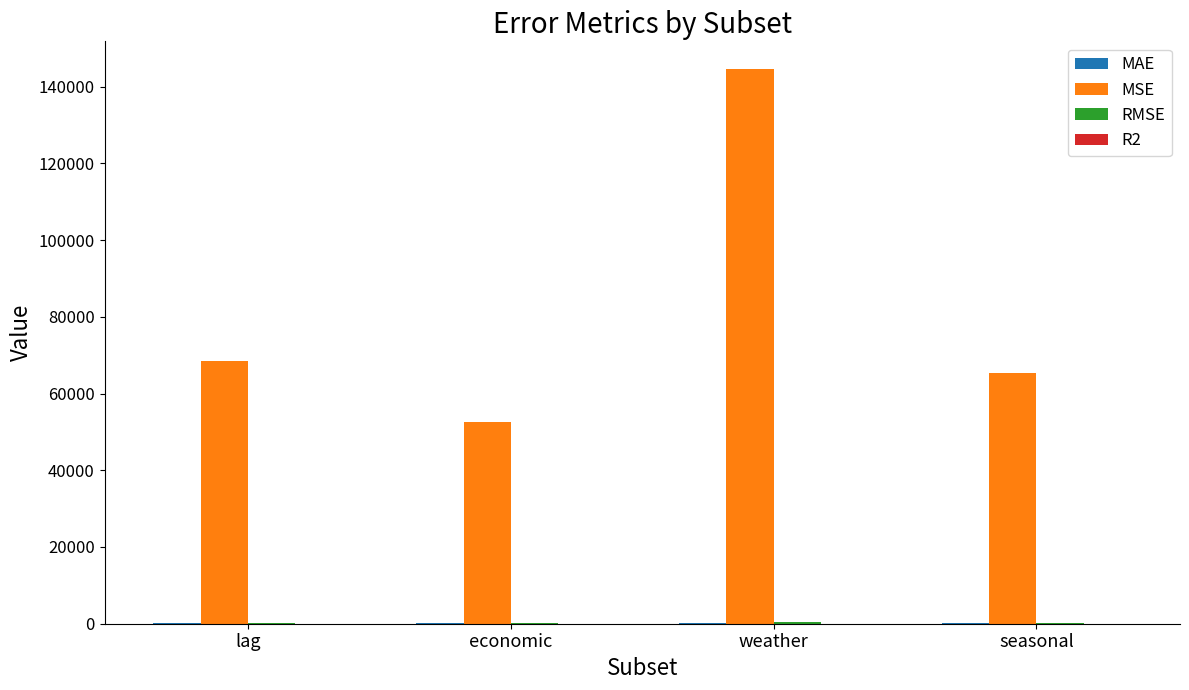

What is the greatest value displayed?

144586.4